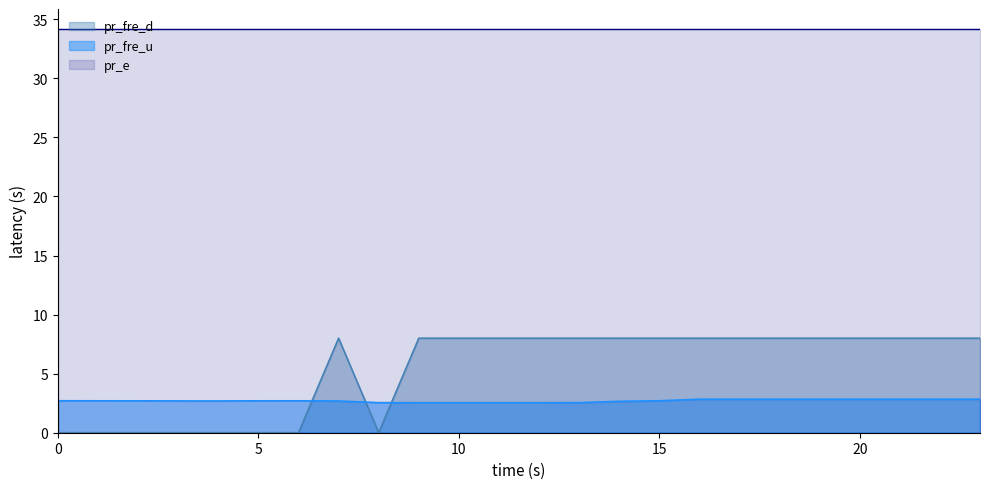

Which has a higher value, 12 or 4?

4